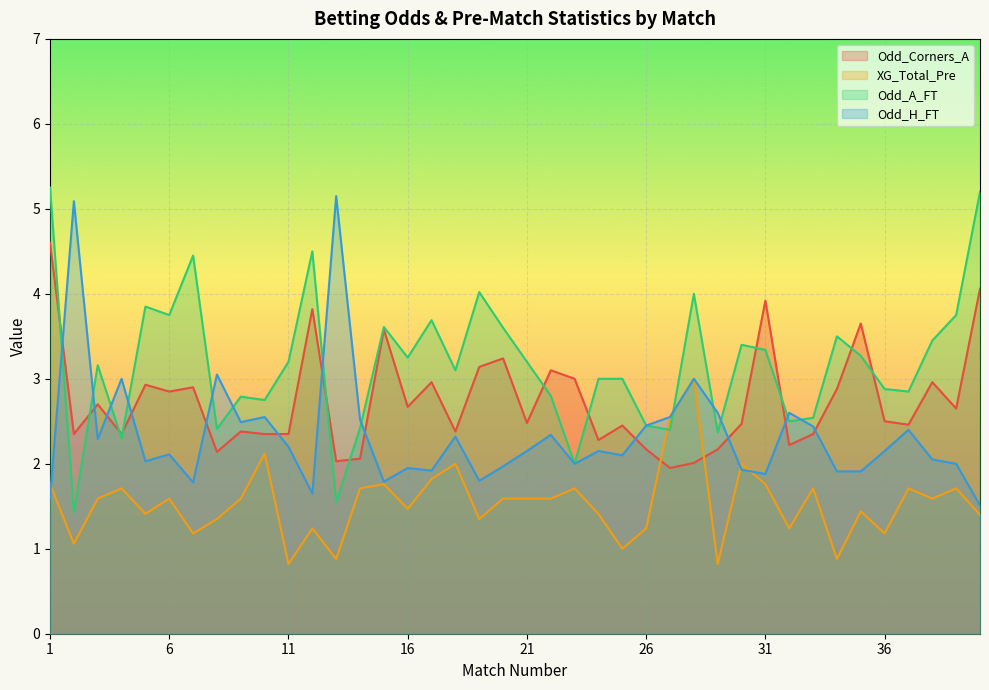

What value does the Odd_A_FT series have at 33?

2.5